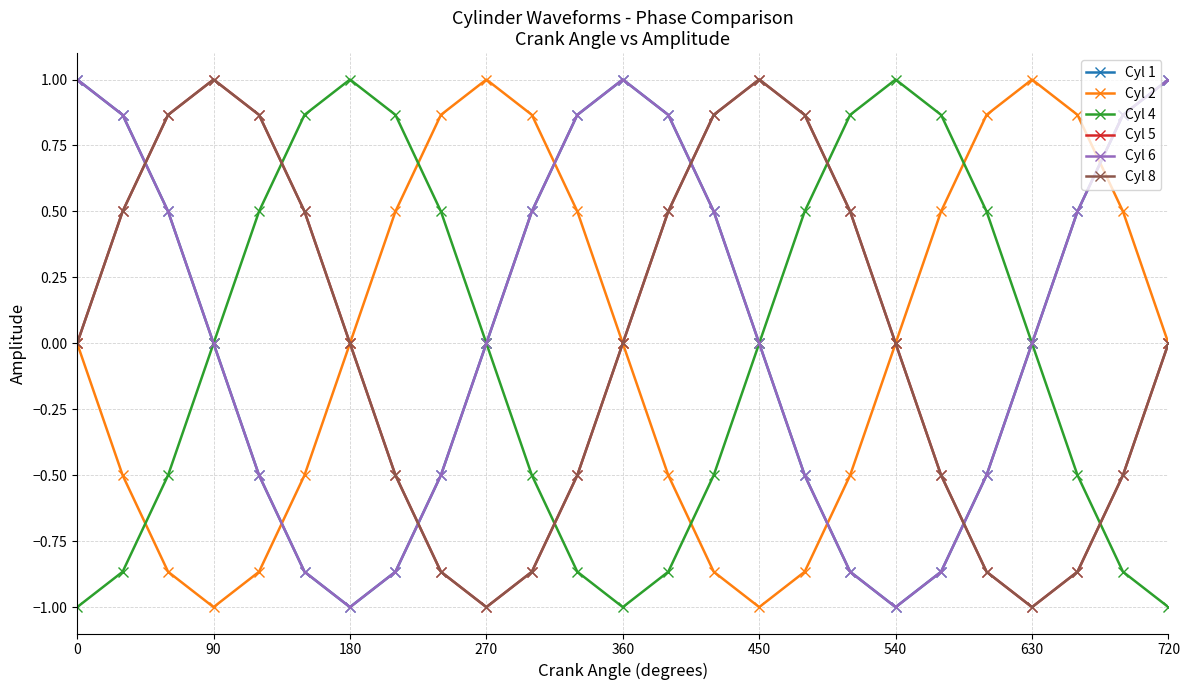

Does the chart have visible grid lines?

Yes